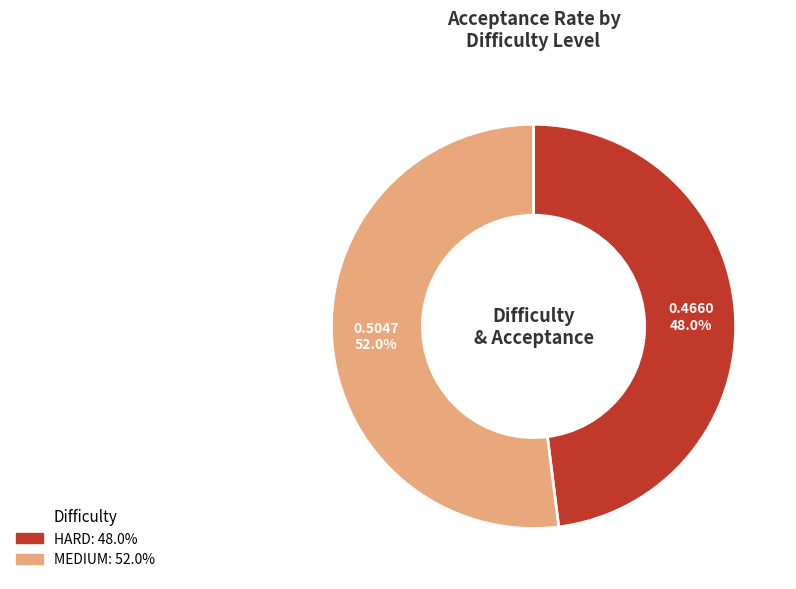

Does HARD represent more than half of the total?

No